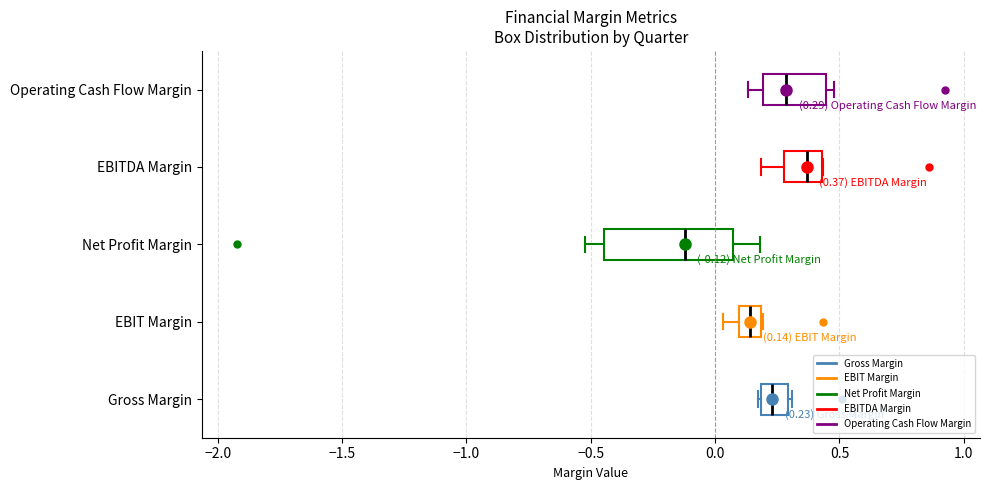

Which box's median line is the furthest to the left?

Net Profit Margin